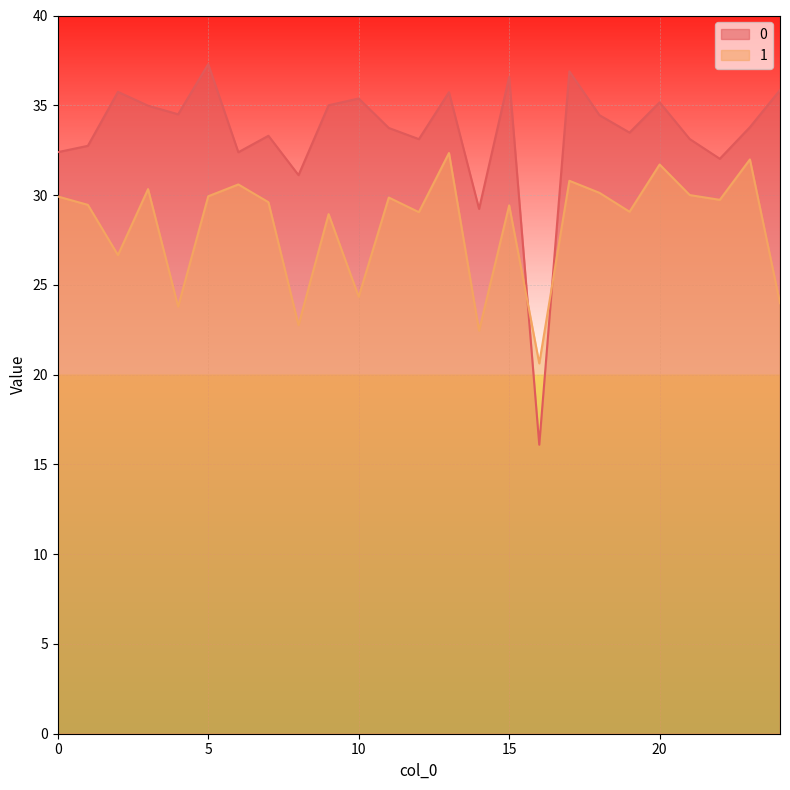

Between 10 and 9, which is larger?

10